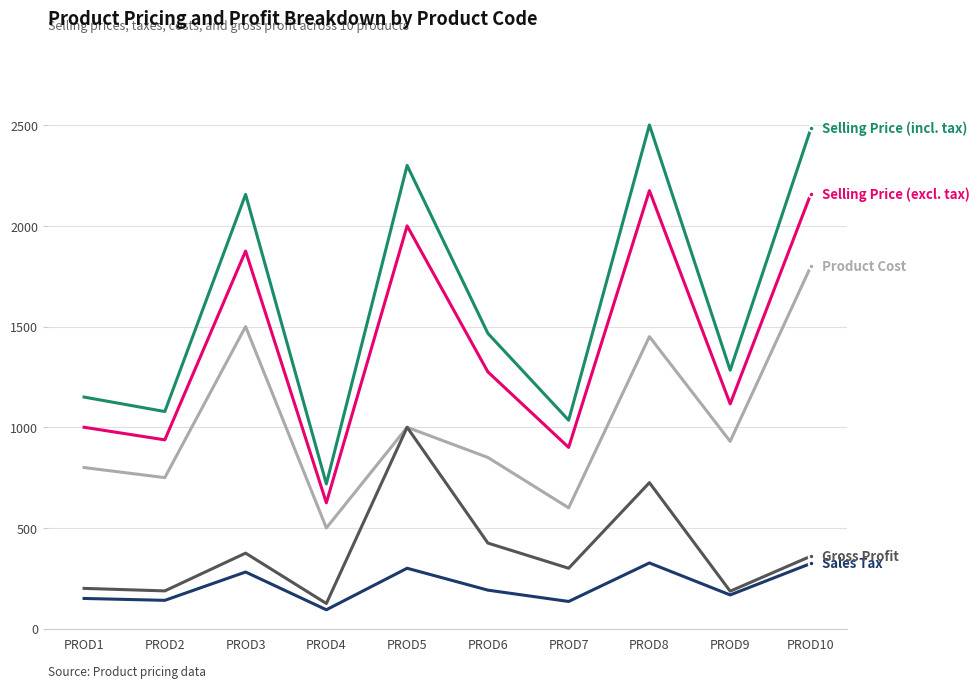

What is the total value across all series at PROD3?

6187.5